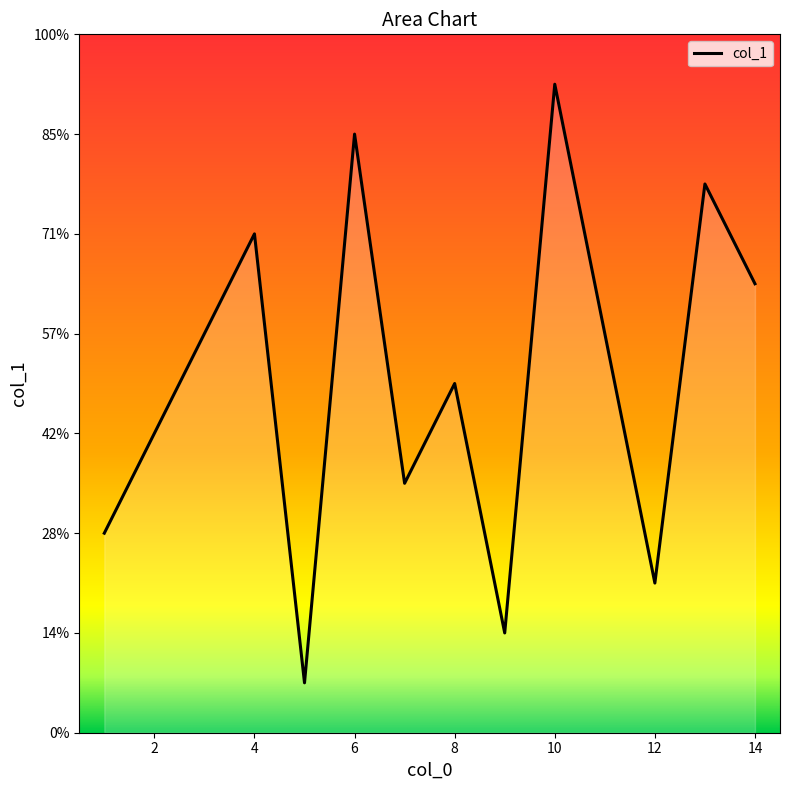

Does the chart have visible grid lines?

No